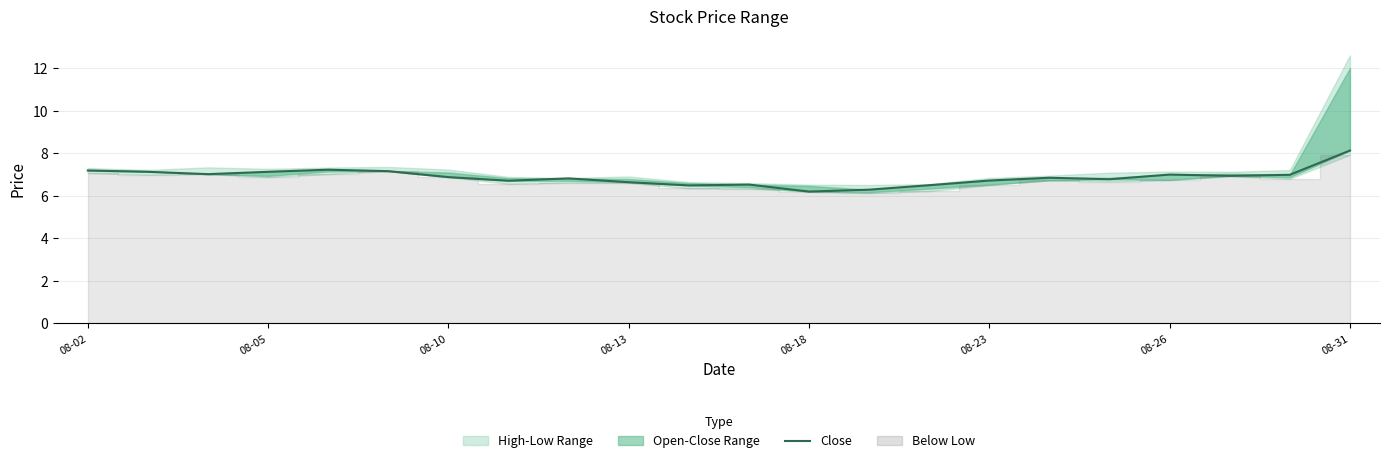

Does the chart have visible grid lines?

Yes